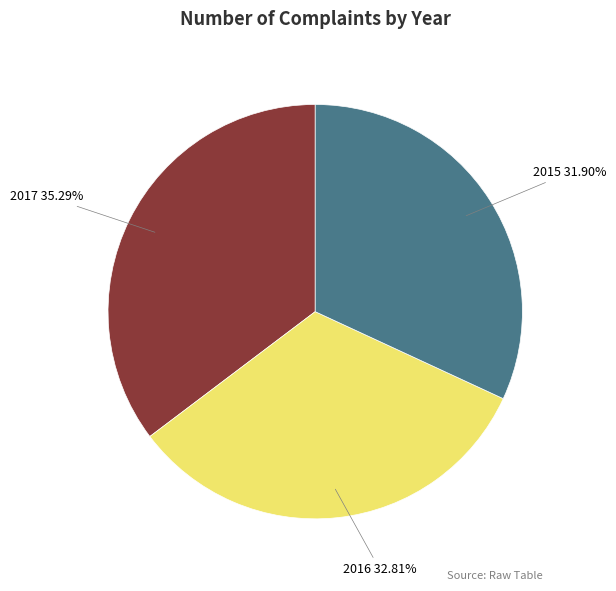

True or false: 2016 accounts for 21% of the total.

False